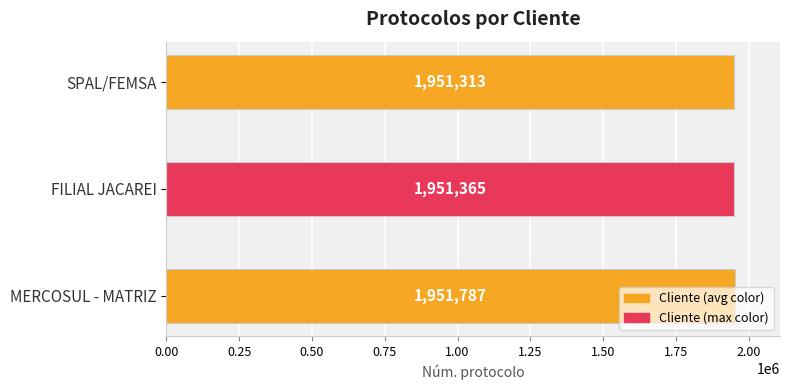

Is it true that the value at MERCOSUL - MATRIZ is 583115?

False